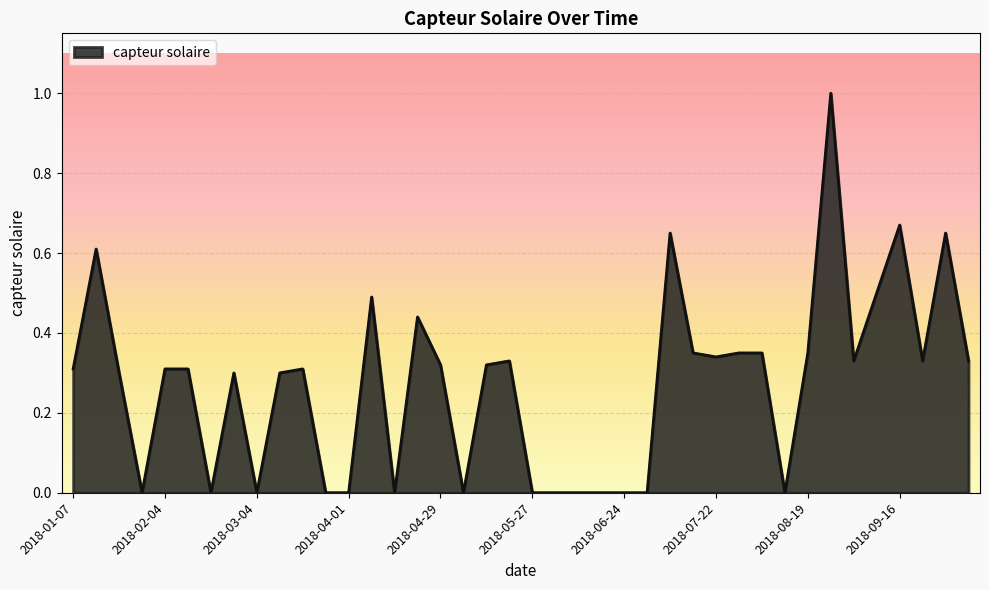

What is the greatest value displayed?

1.0